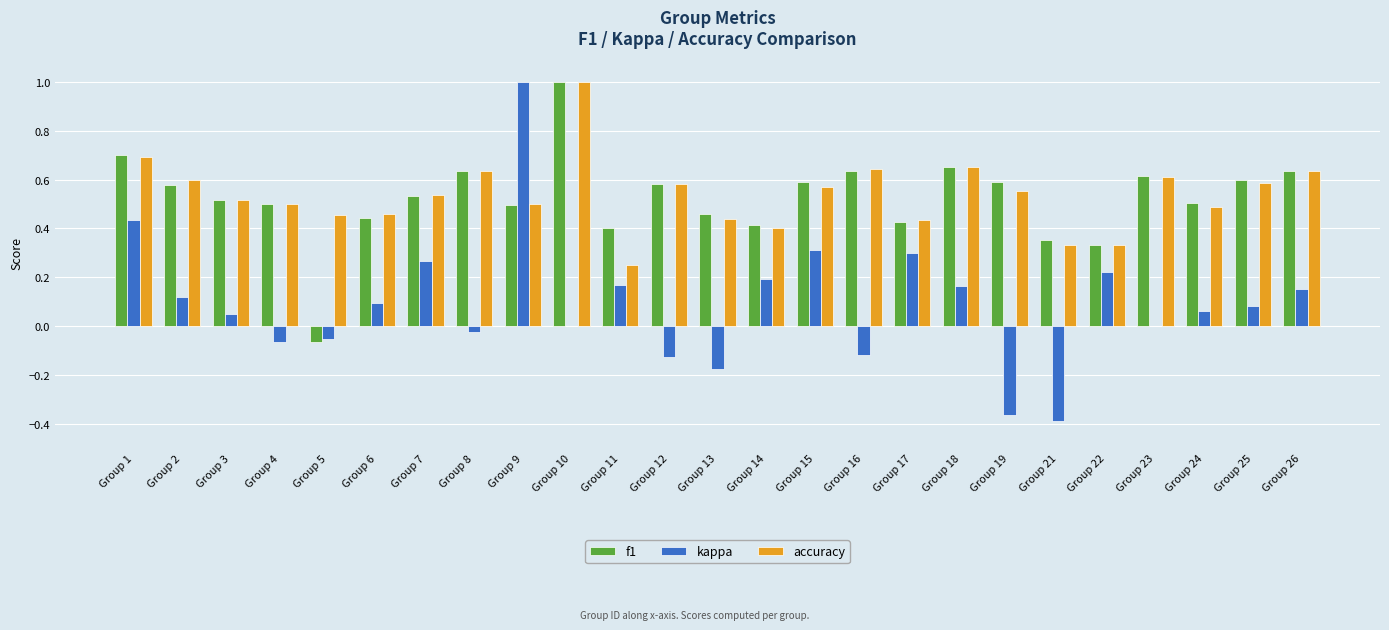

What is the total value across all series at Group 18?

1.5